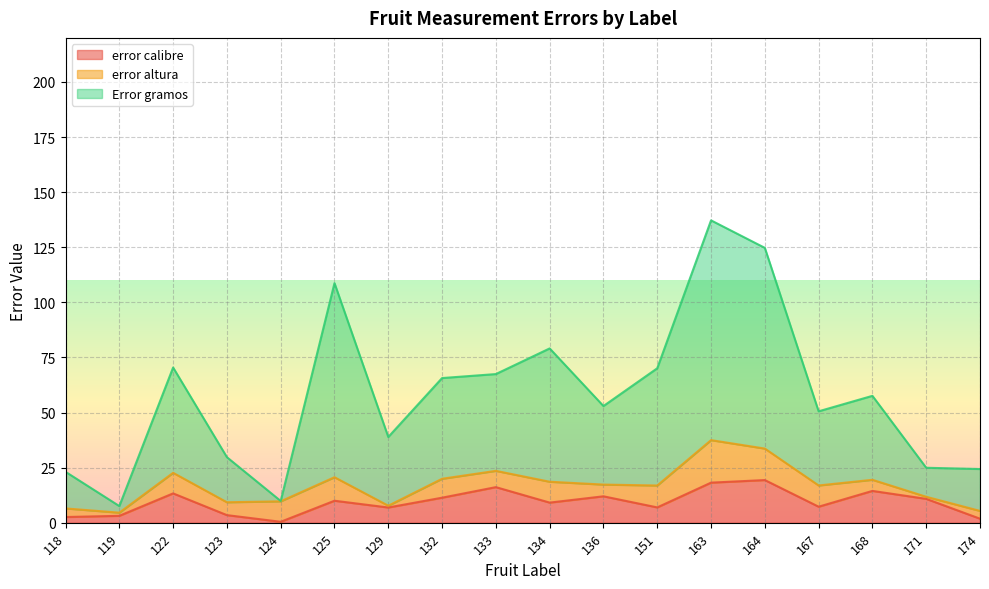

Where is the first local maximum for error calibre?

122